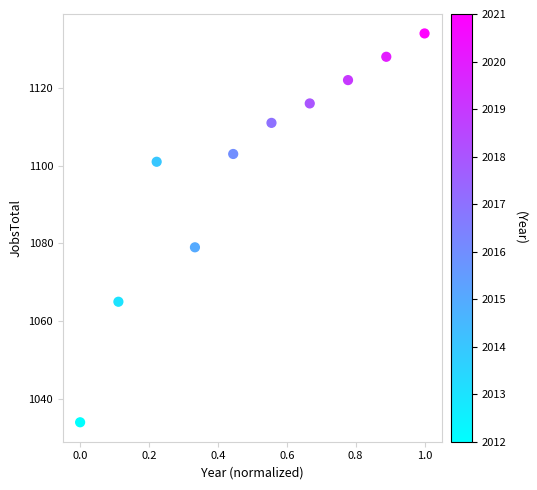

What is the average Y value?

1099